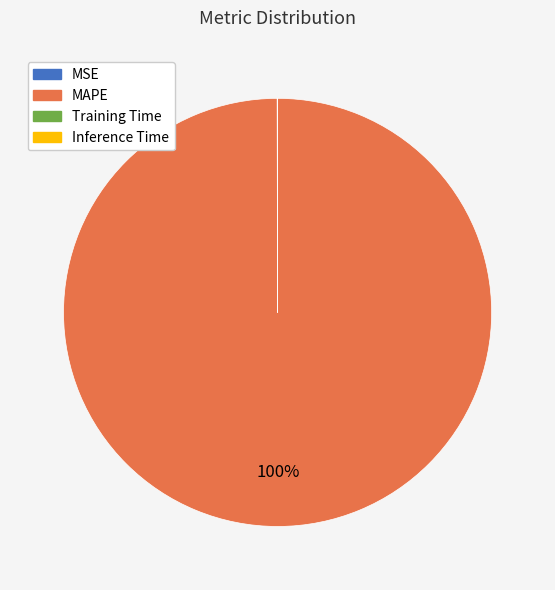

To the nearest percent, what is the difference between the largest and smallest slice percentages?

100%